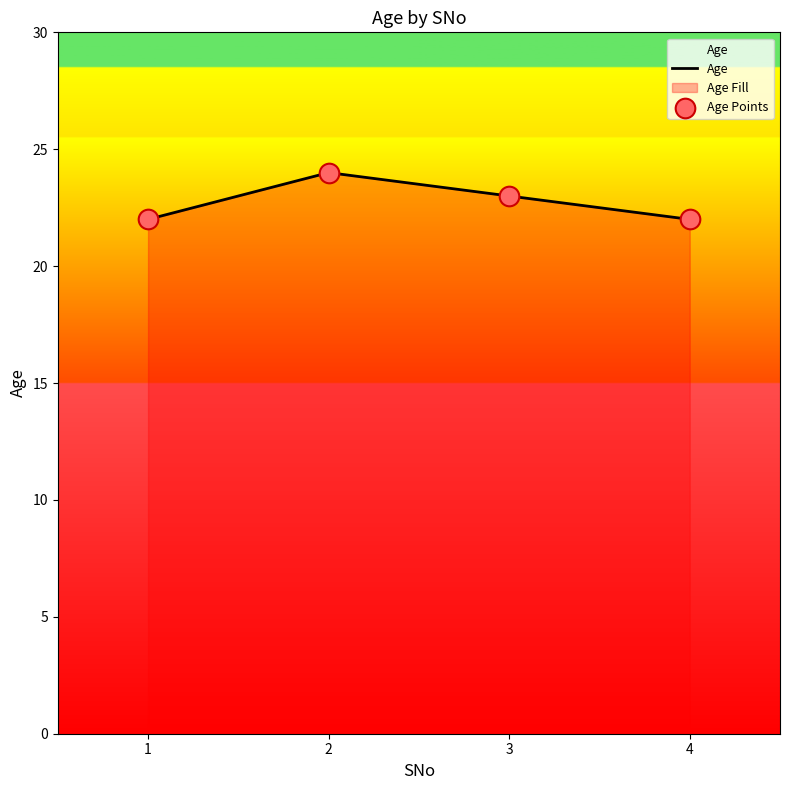

Which series has the widest spread of Y values?

Age